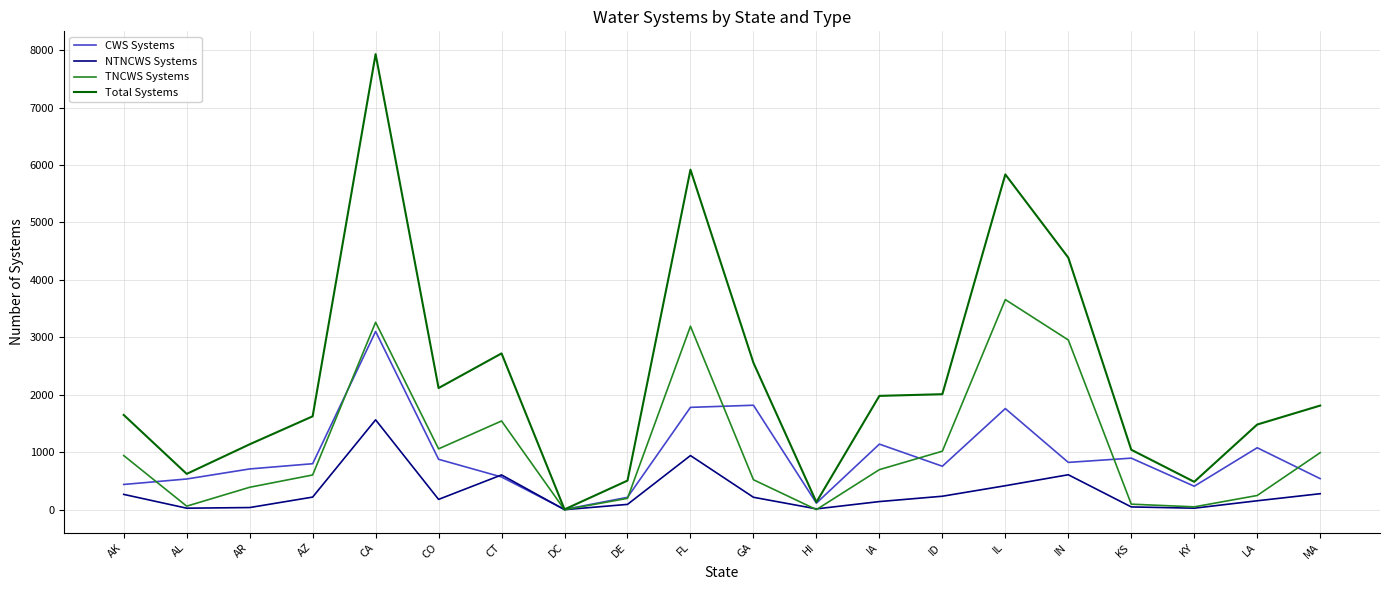

What value does the Total Systems series have at IN?

4388